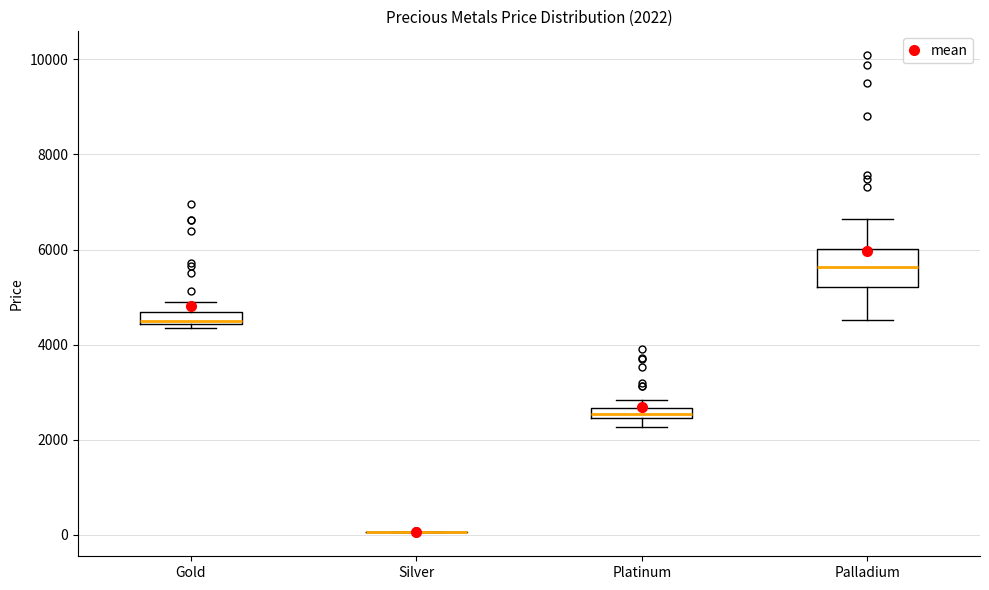

Which box is the tallest, from its lower edge to its upper edge?

Palladium